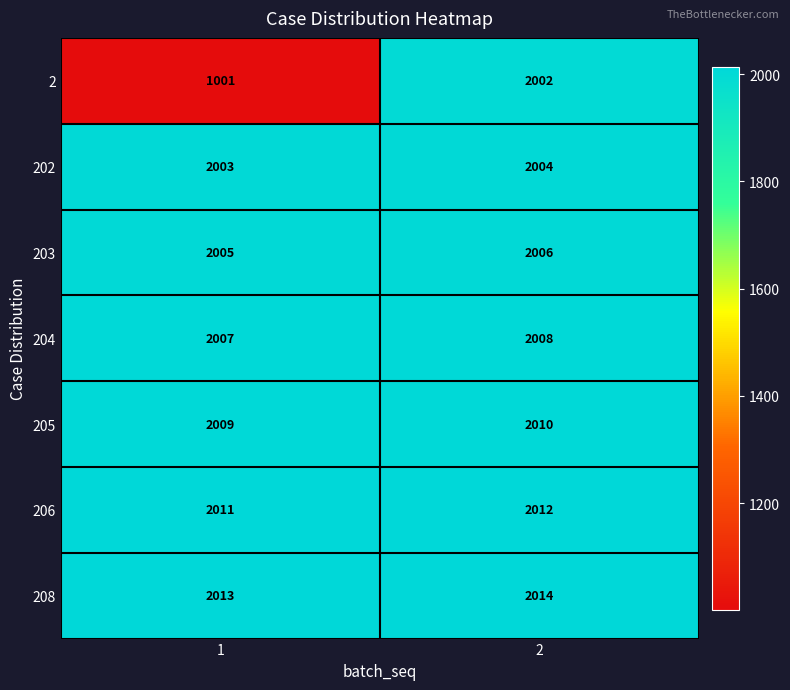

True or false: 208 has a value of 1187 at 1.

False